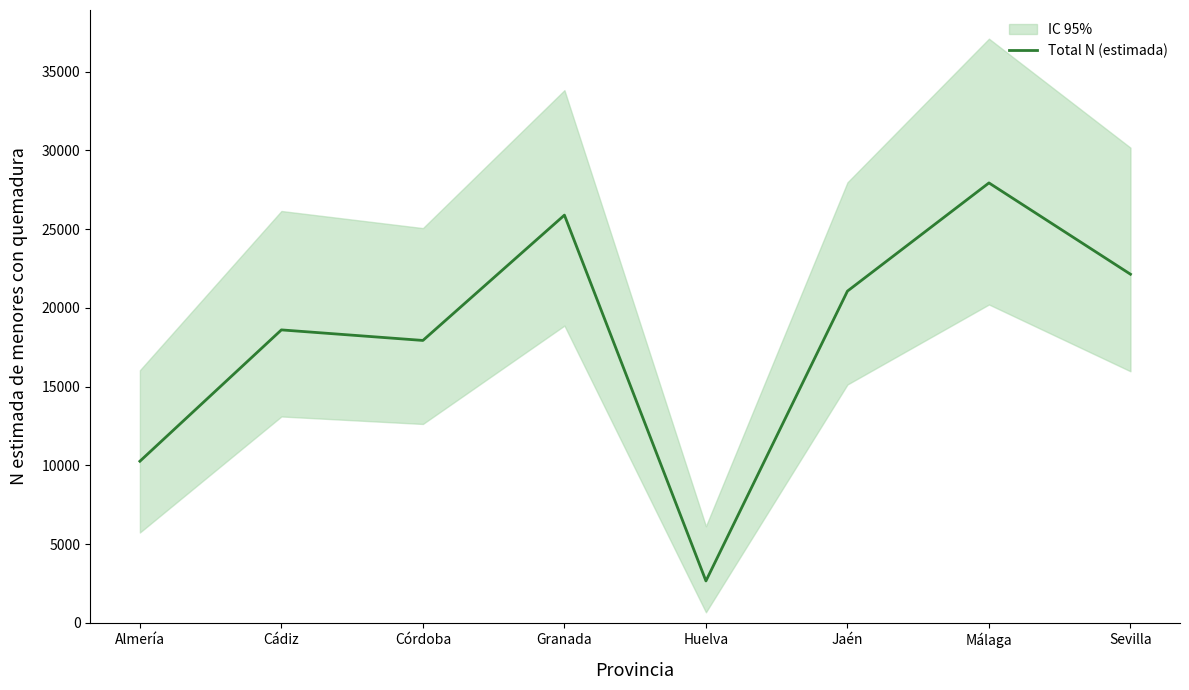

What is the label of the 6th point from the right?

Córdoba